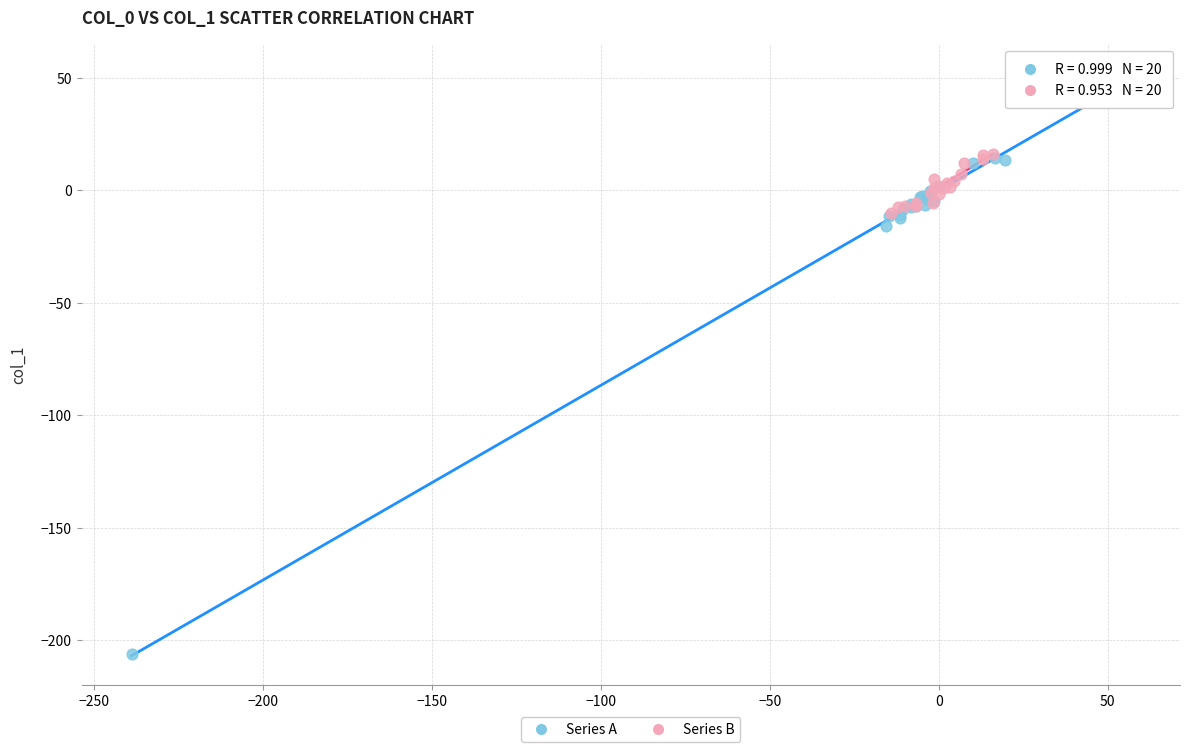

Which series has the largest Y range (max minus min)?

Series A